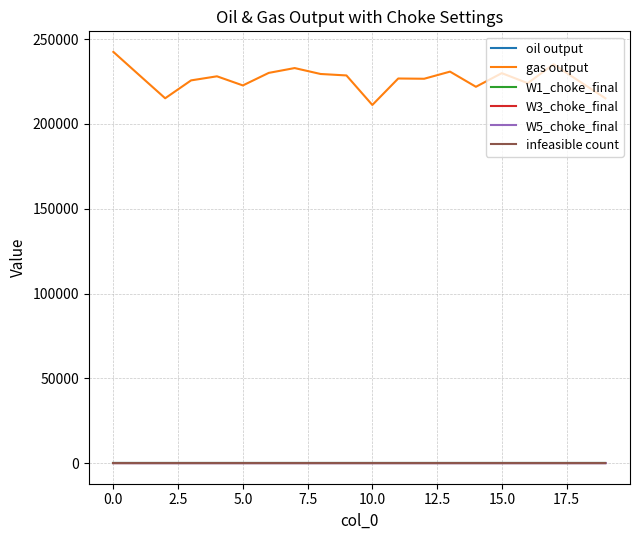

Which series has the largest total across all categories?

gas output